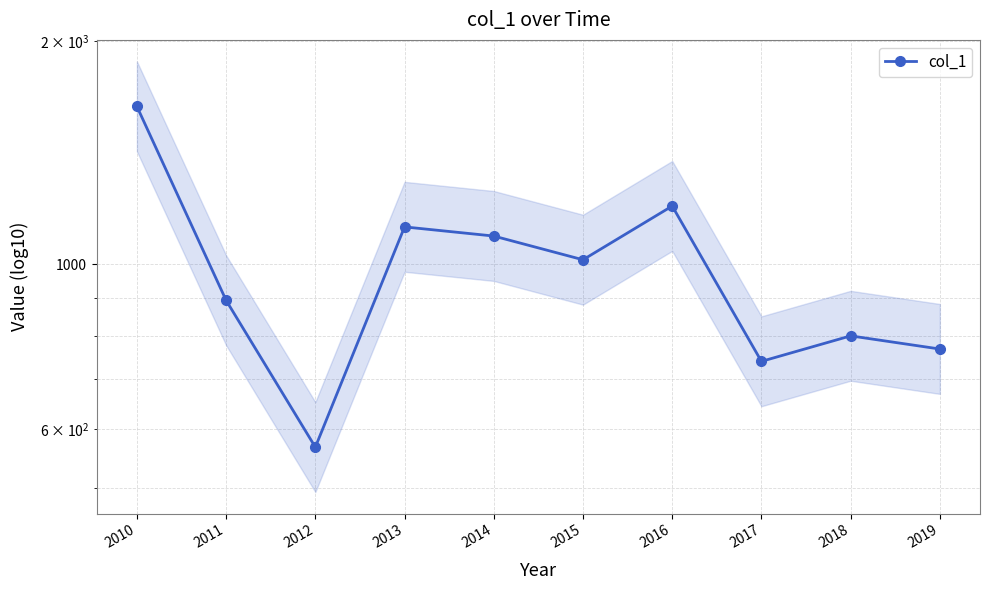

What is the sum of the values at 2019 and 2013?

1892.1